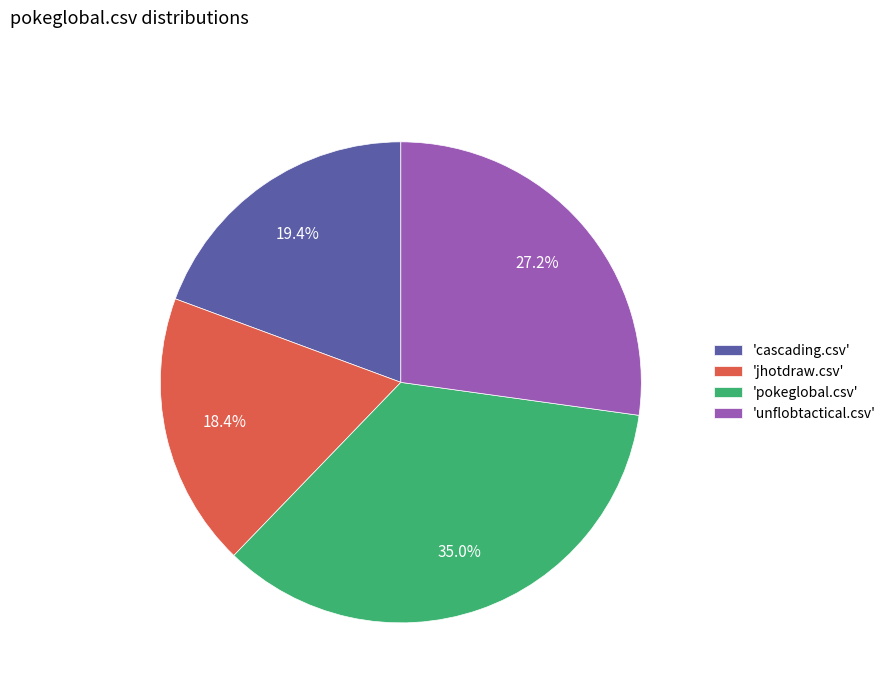

What percentage do 'jhotdraw.csv' and 'unflobtactical.csv' together represent?

45.6%